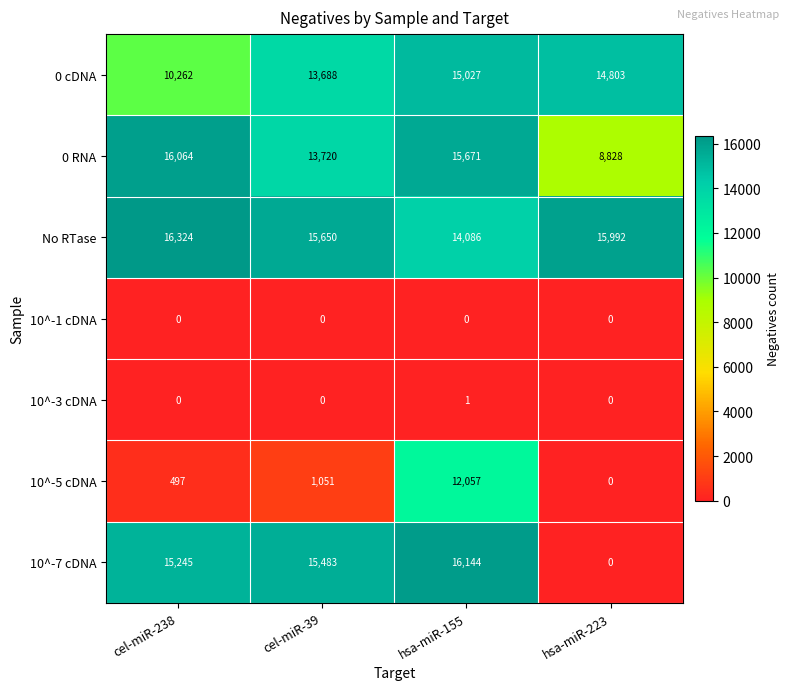

Rank the series by their maximum value, from highest to lowest.

No RTase, 10^-7 cDNA, 0 RNA, 0 cDNA, 10^-5 cDNA, 10^-3 cDNA, 10^-1 cDNA